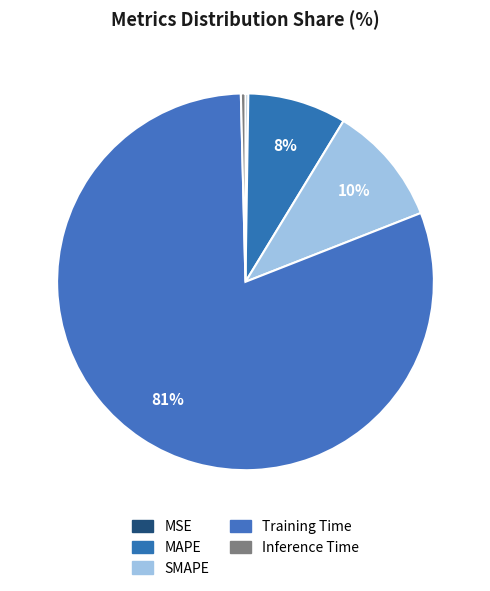

Is it true that MSE is 14% of the pie?

False